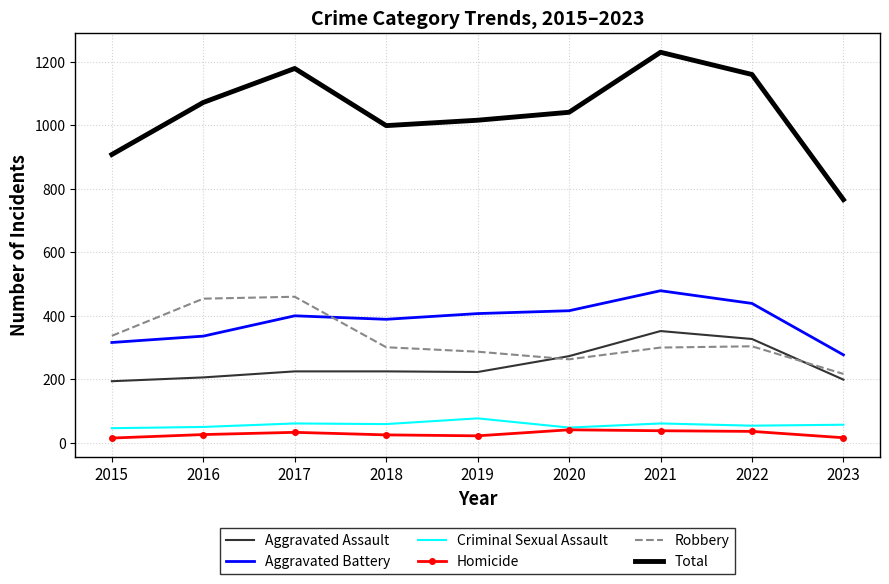

What are all the series names shown in the legend?

Aggravated Assault, Aggravated Battery, Criminal Sexual Assault, Homicide, Robbery, Total